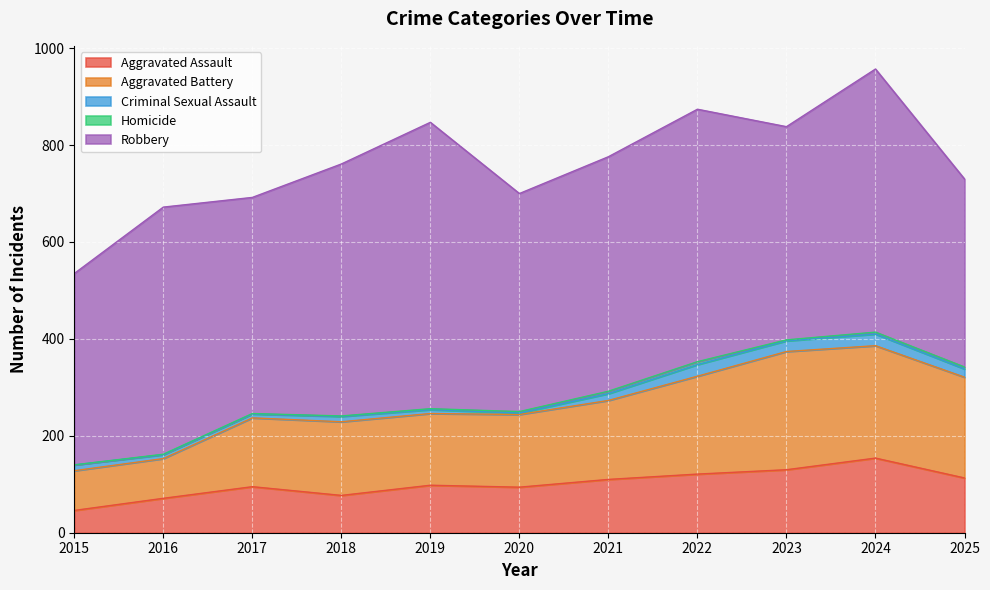

True or false: Robbery and Aggravated Assault cross at least once.

False